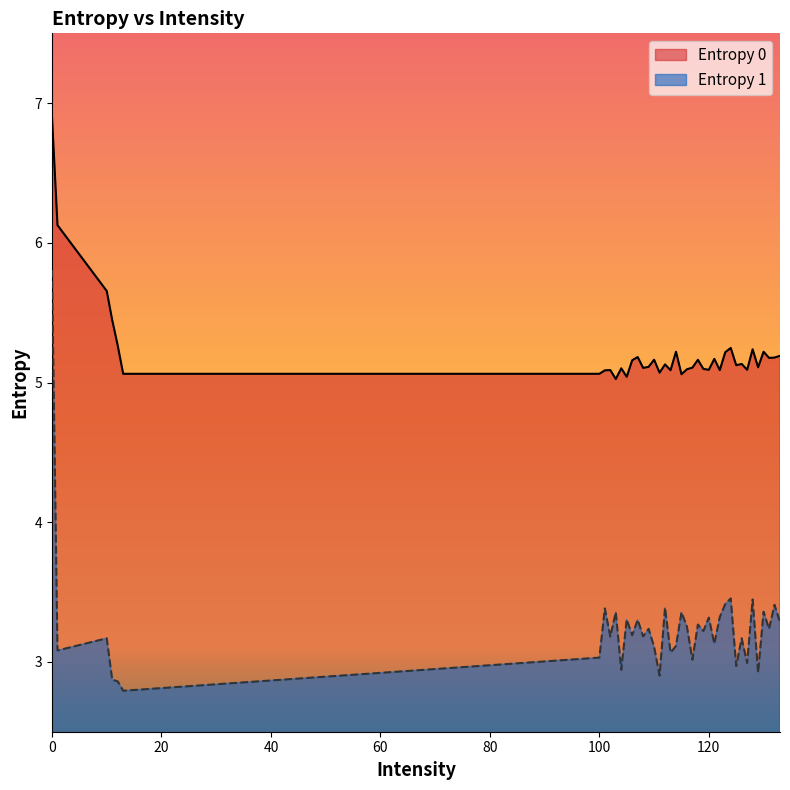

The value of Entropy 1 at 102 is 3.2. True or false?

True